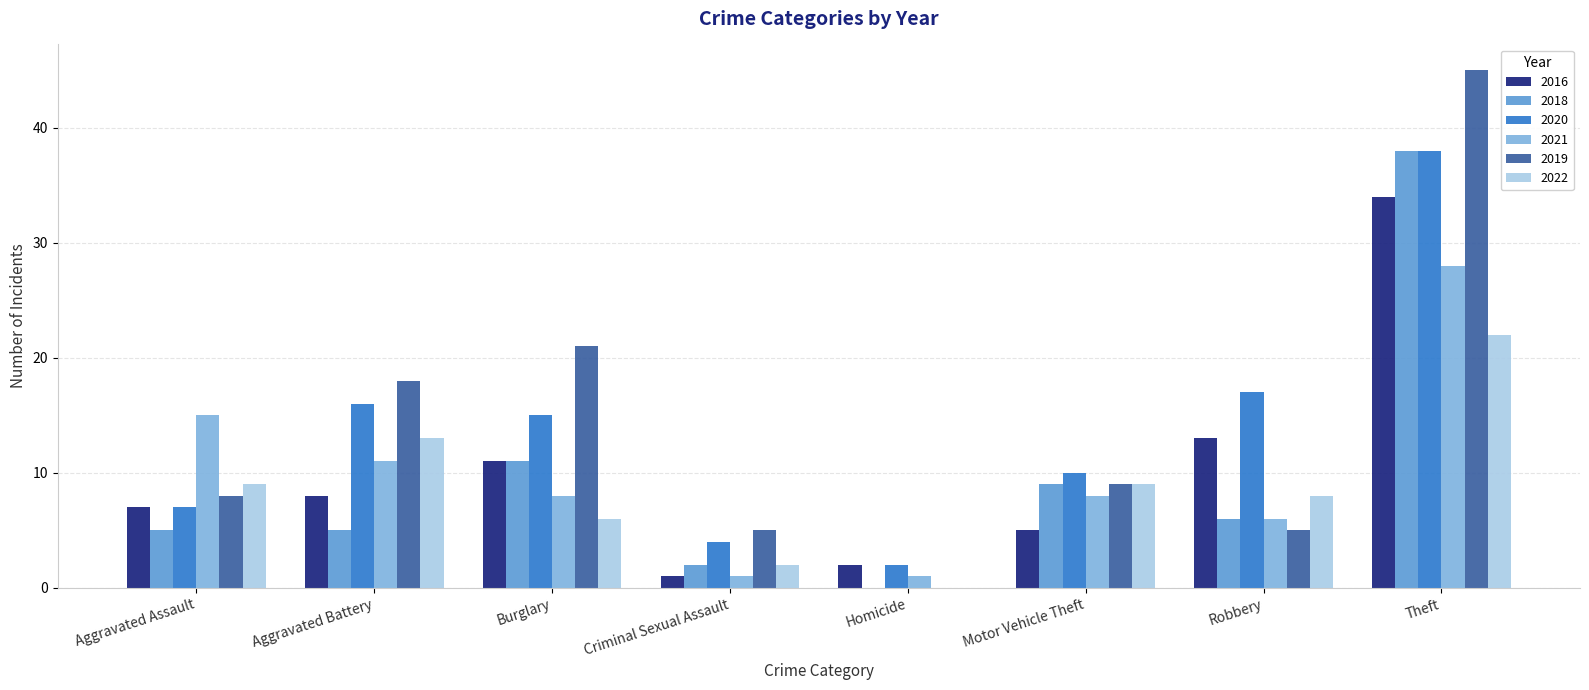

Read the 2019 value at Theft.

45